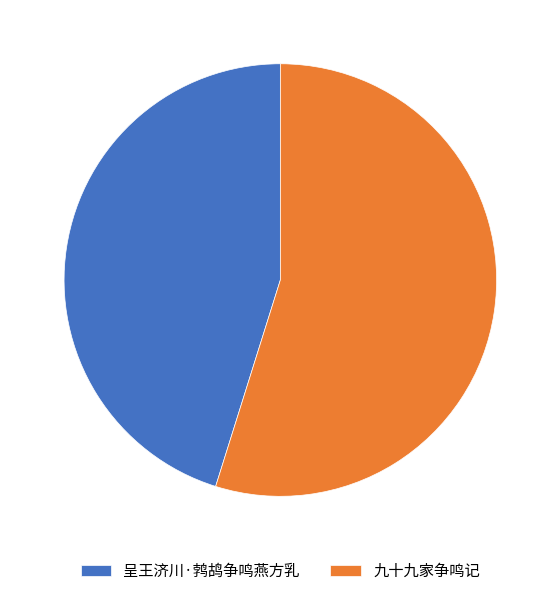

Is there a majority slice in this chart?

Yes